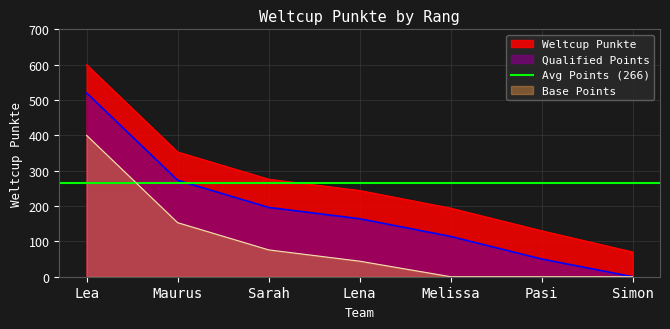

List the labels in order of value, largest first.

Lea, Maurus, Sarah, Lena, Melissa, Pasi, Simon